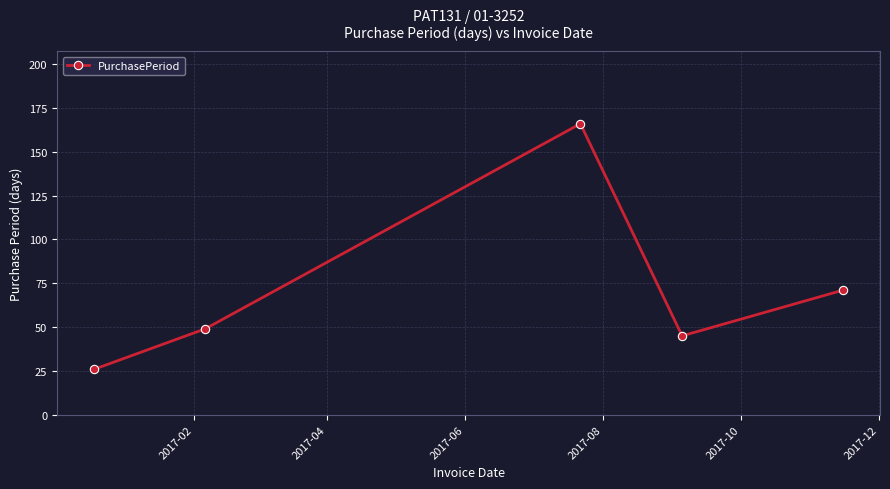

True or false: the data has more than 2 interior local peaks.

False